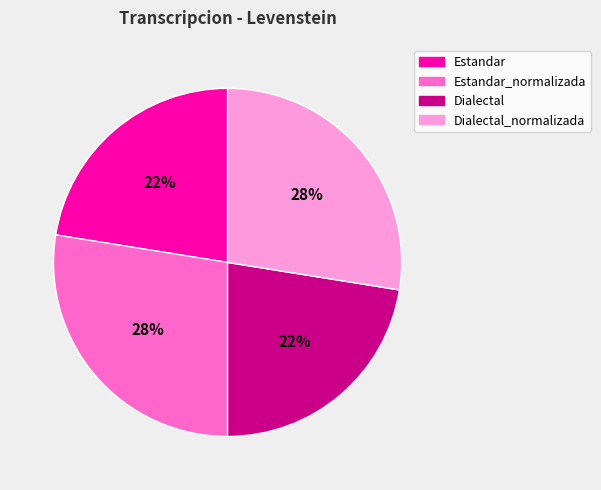

Is there any slice that represents more than half of the pie?

No